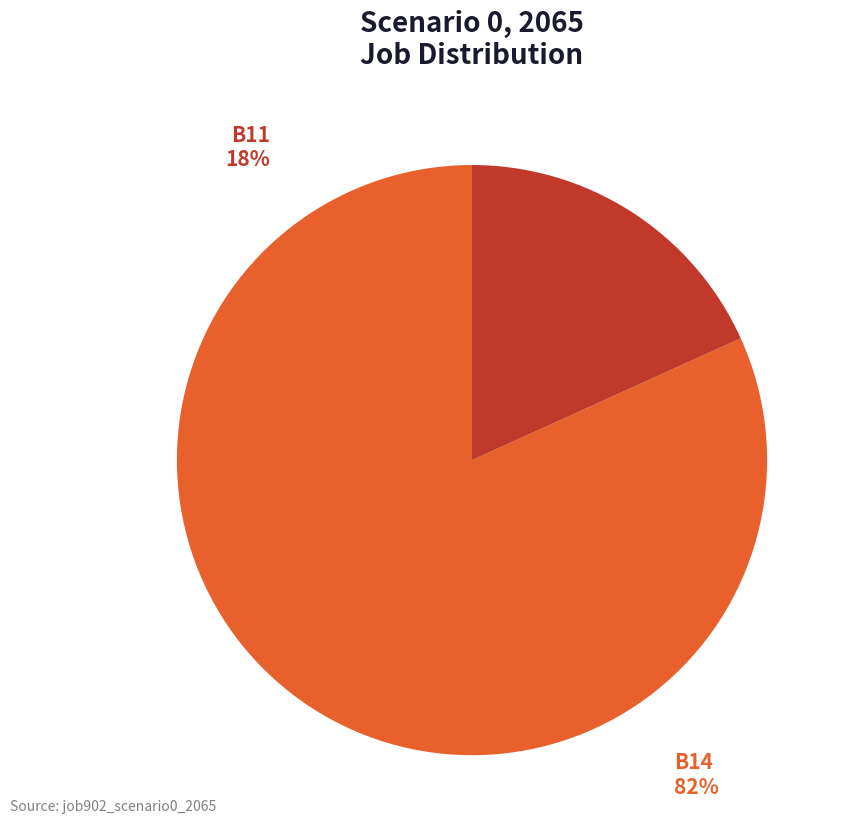

True or false: in27 accounts for 13% of the total.

False